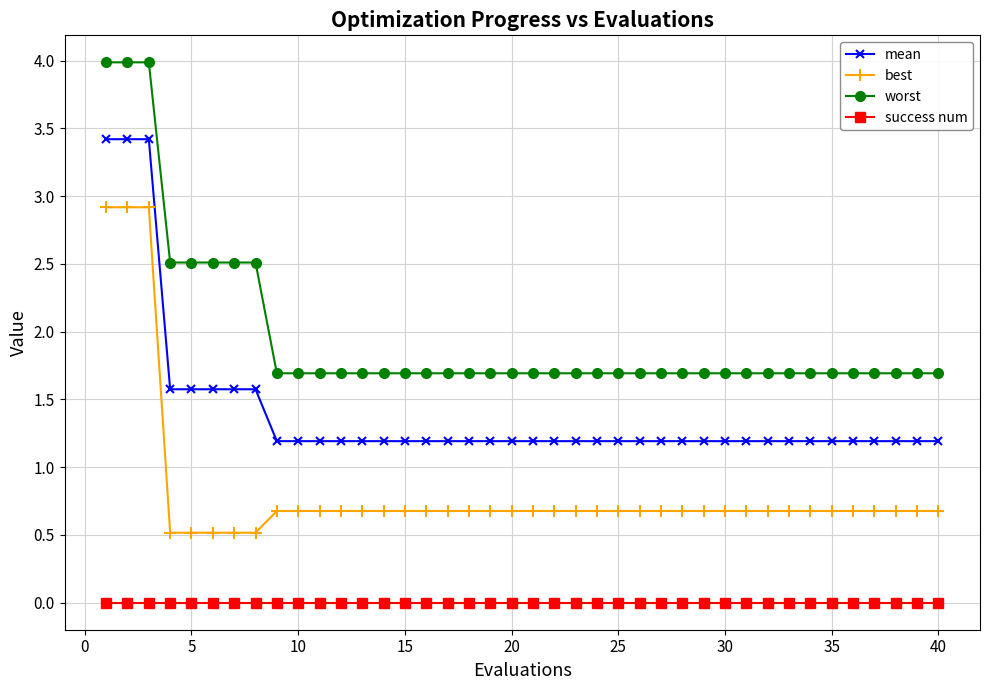

At how many categories does at least one series exceed 0?

40